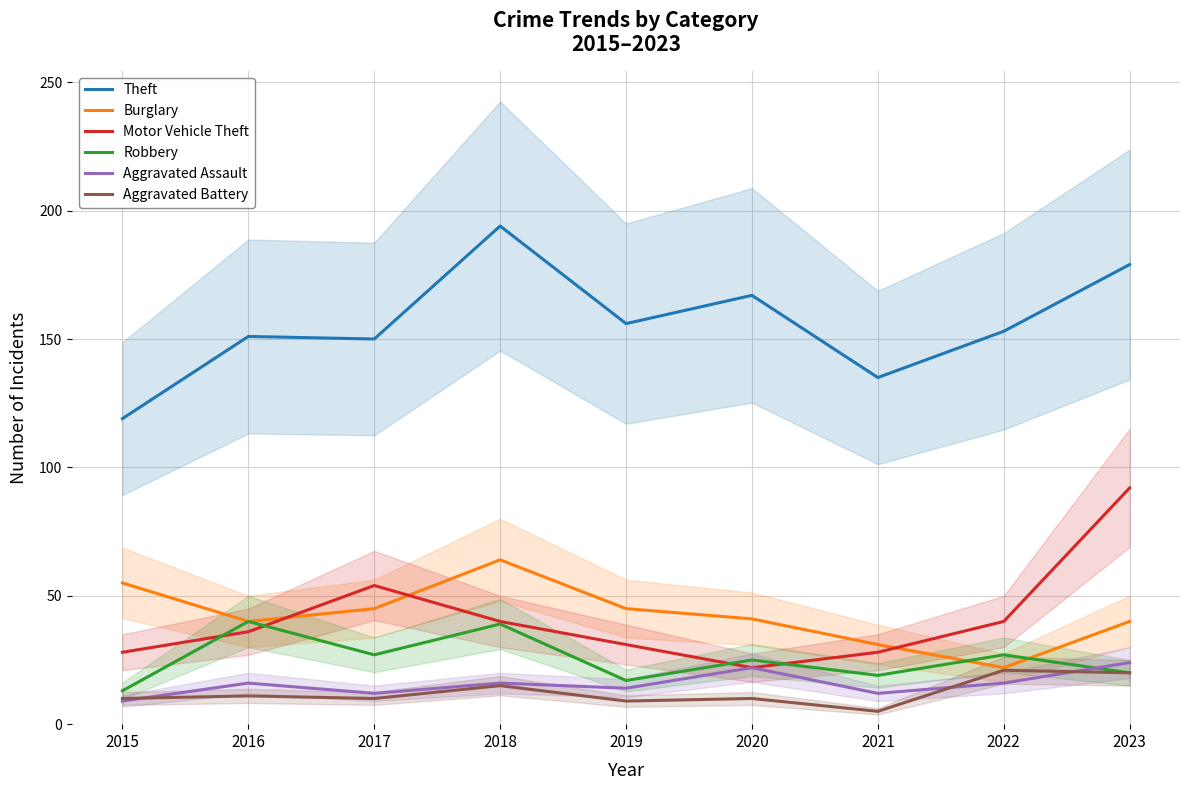

What are all the series names shown in the legend?

Theft, Burglary, Motor Vehicle Theft, Robbery, Aggravated Assault, Aggravated Battery